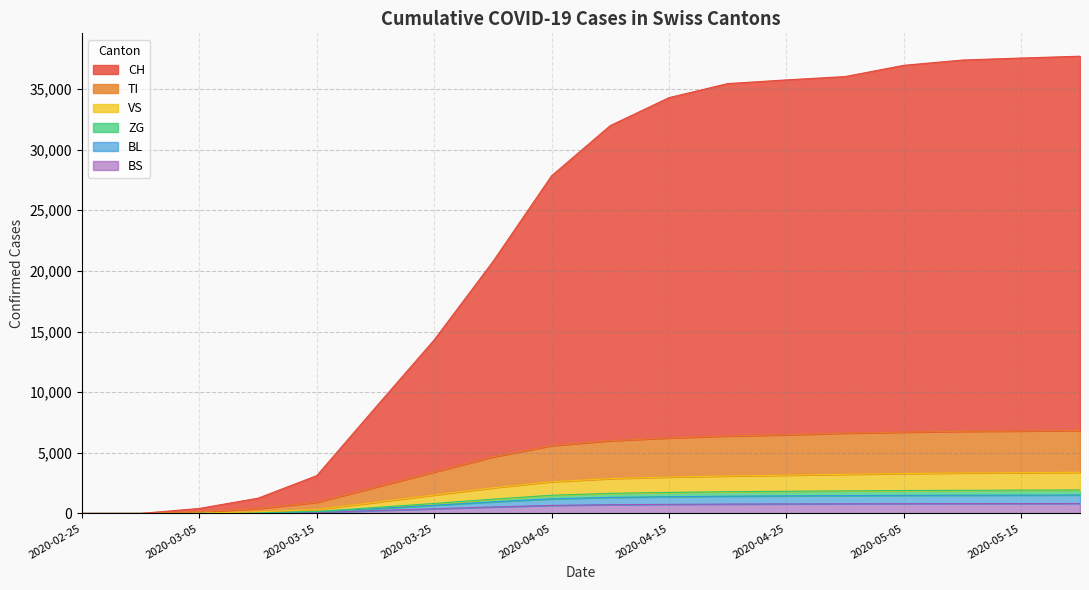

Which series has the largest total across all categories?

CH